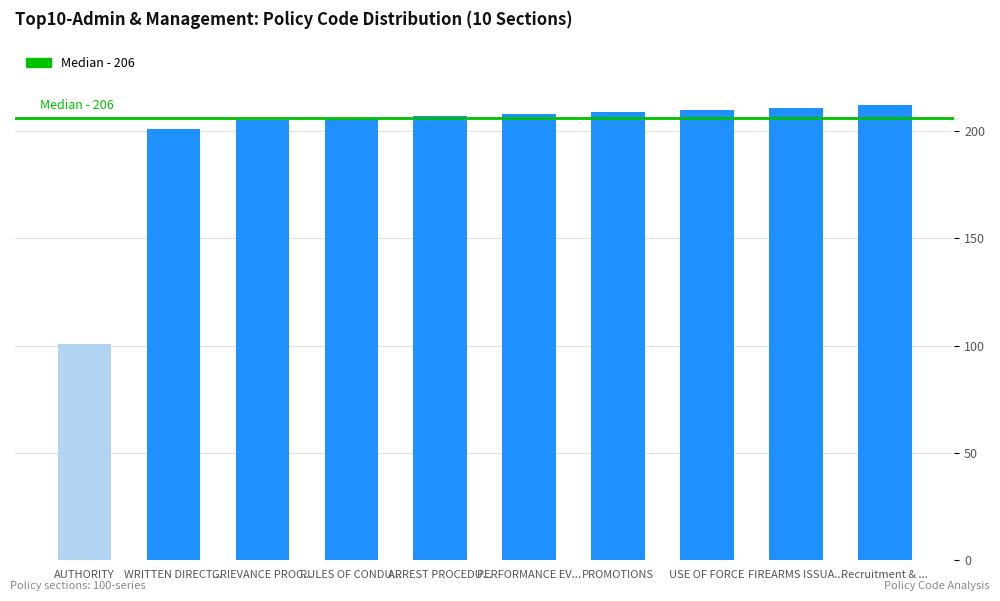

How many series are shown in this chart?

1